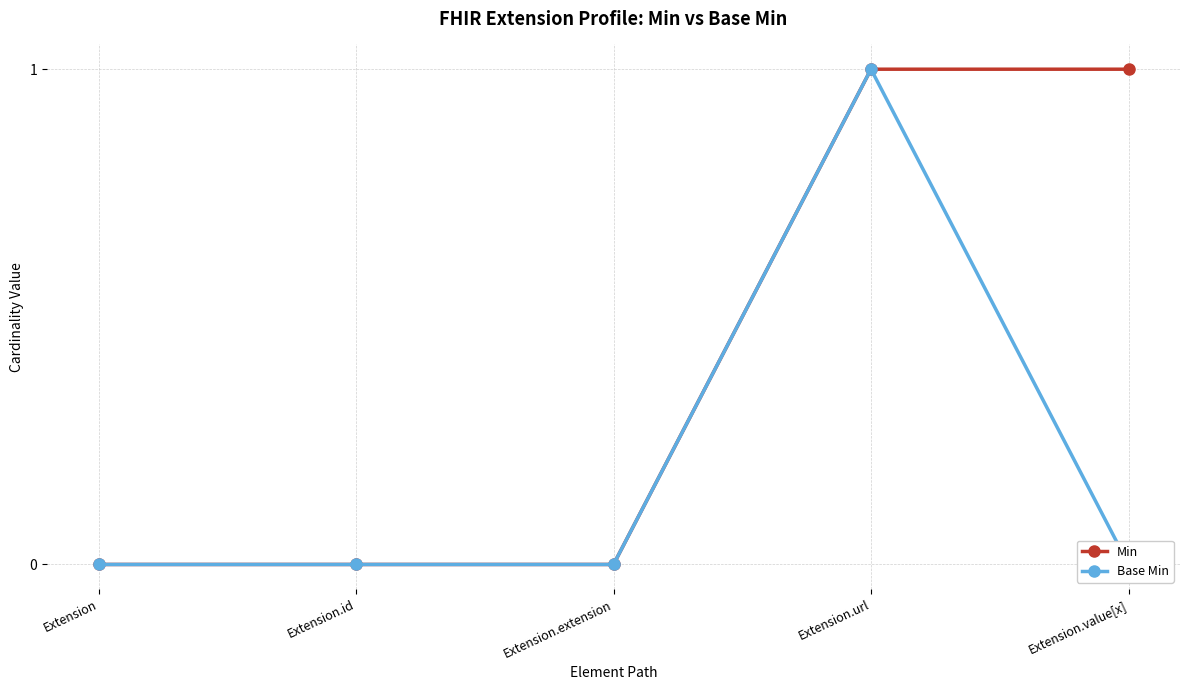

How many lines are shown in the chart?

2